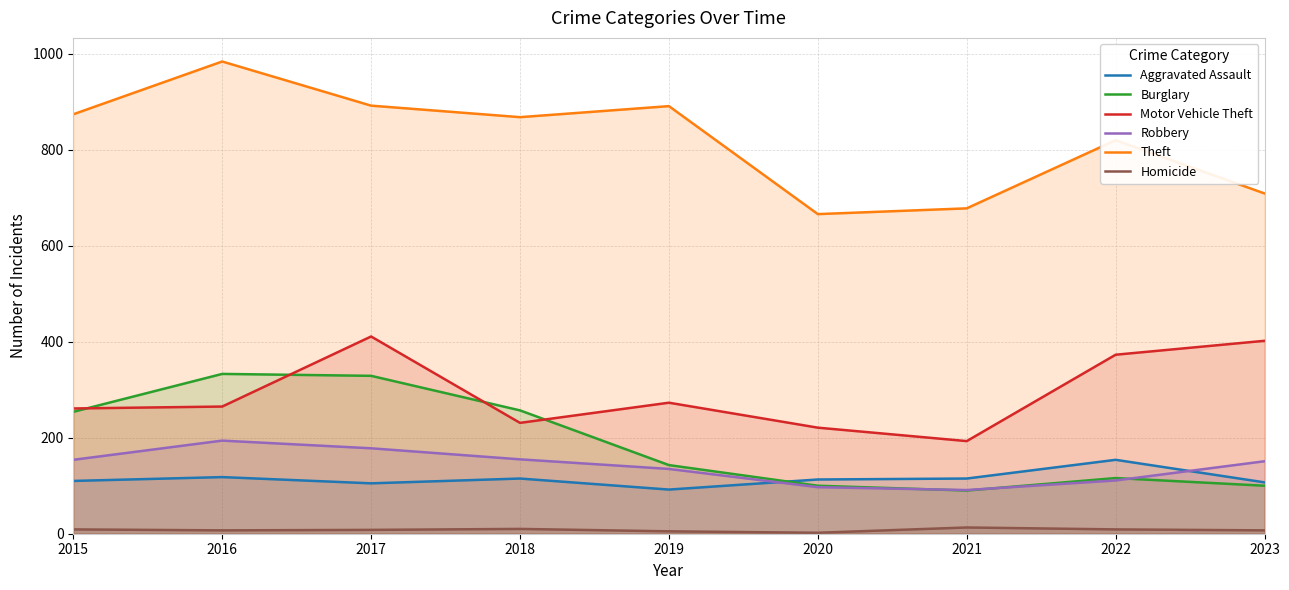

Which series changed the most between 2015 and 2022?

Burglary